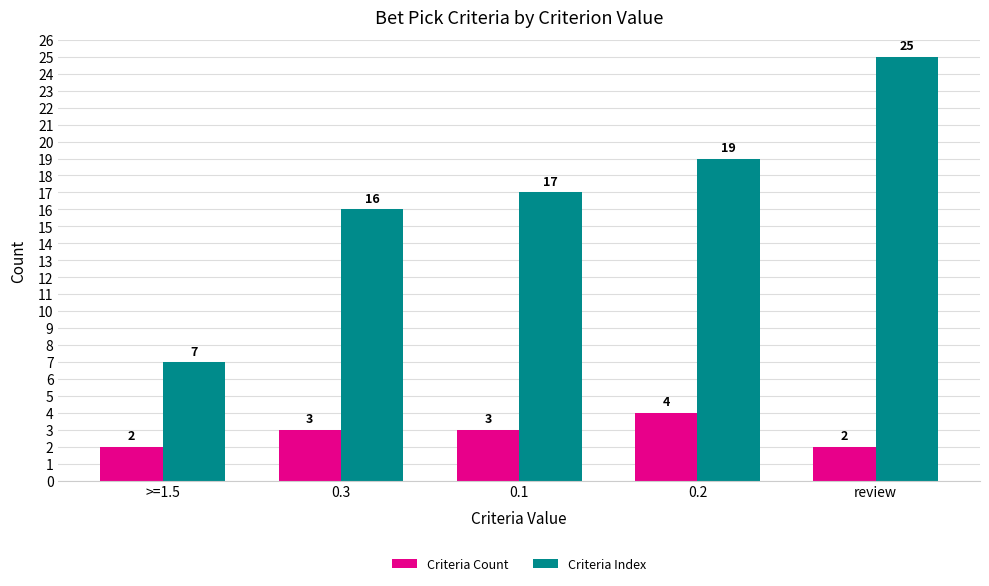

How many distinct data groups are displayed?

2